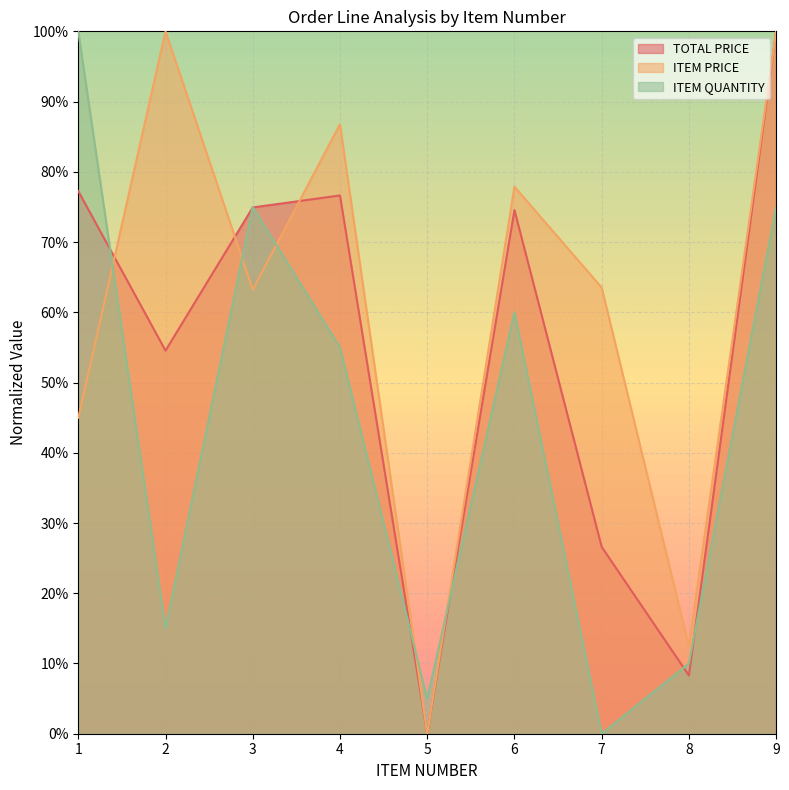

Reading right to left, transcribe all the data shown in this chart.

TOTAL PRICE: 9=100.0	8=8.3	7=26.6	6=74.6	5=0.0	4=76.6	3=74.9	2=54.5	1=77.3
ITEM PRICE: 9=100.0	8=12.4	7=63.5	6=77.9	5=0.0	4=86.8	3=63.2	2=100.0	1=45.0
ITEM QUANTITY: 9=75.0	8=10.0	7=0.0	6=60.0	5=5.0	4=55.0	3=75.0	2=15.0	1=100.0